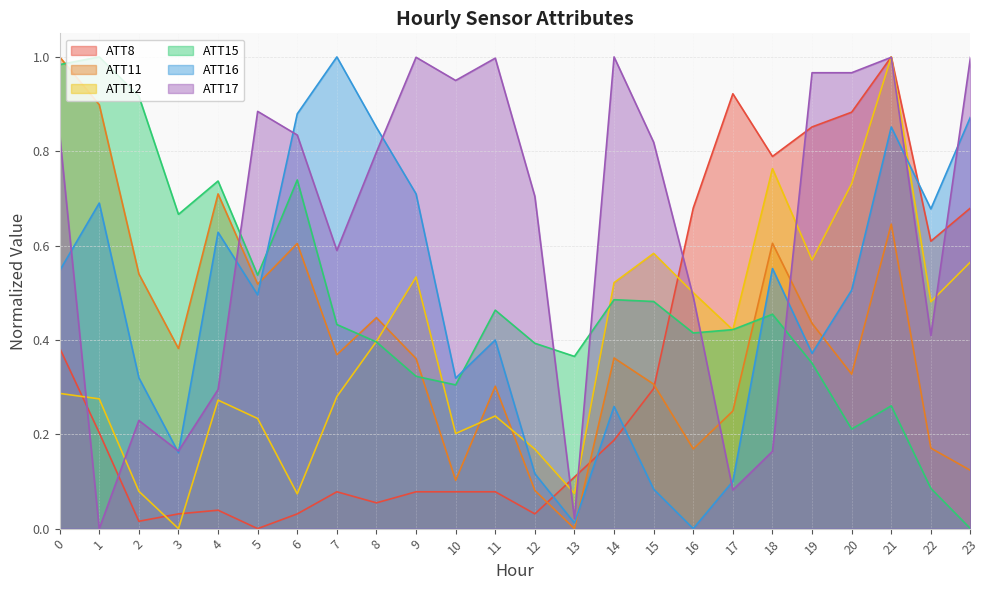

Which series has the largest total across all categories?

ATT17